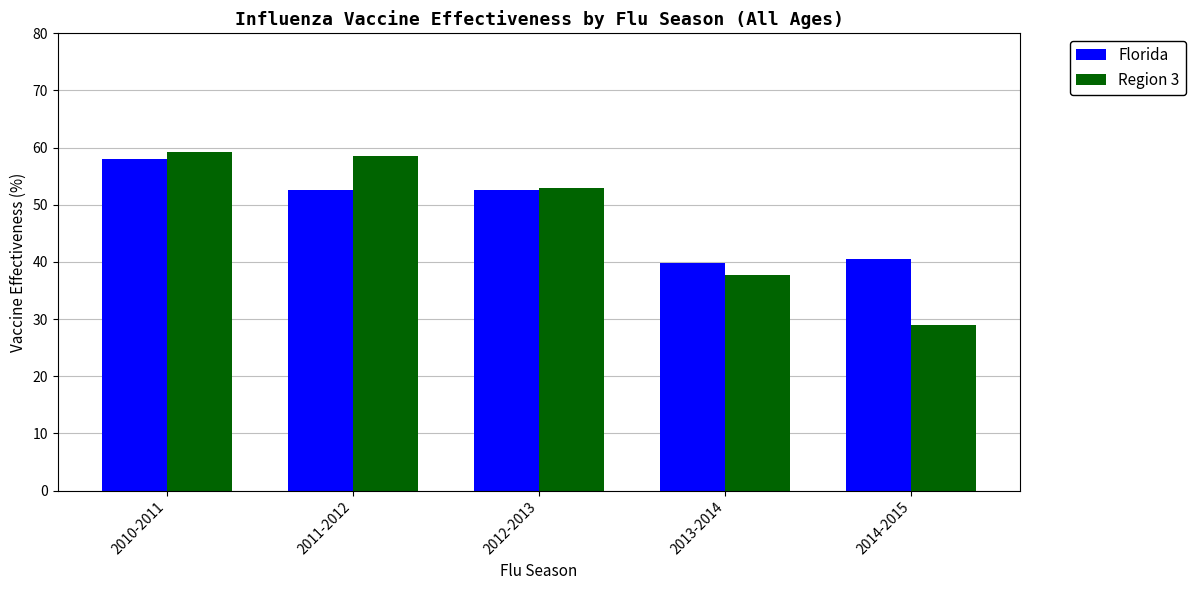

The value of Region 3 at 2012-2013 is 31.0. True or false?

False